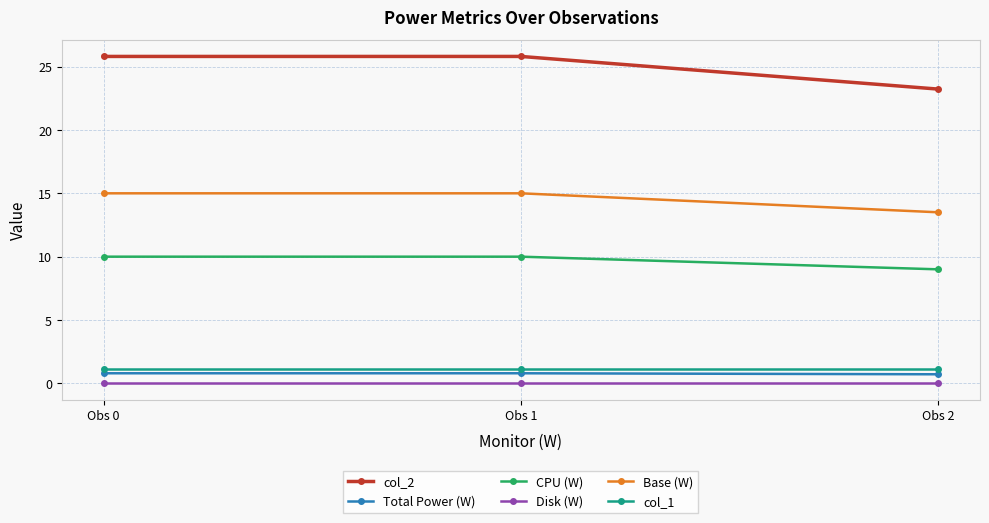

What is the difference between the maximum and minimum values in the col_2 series?

2.6